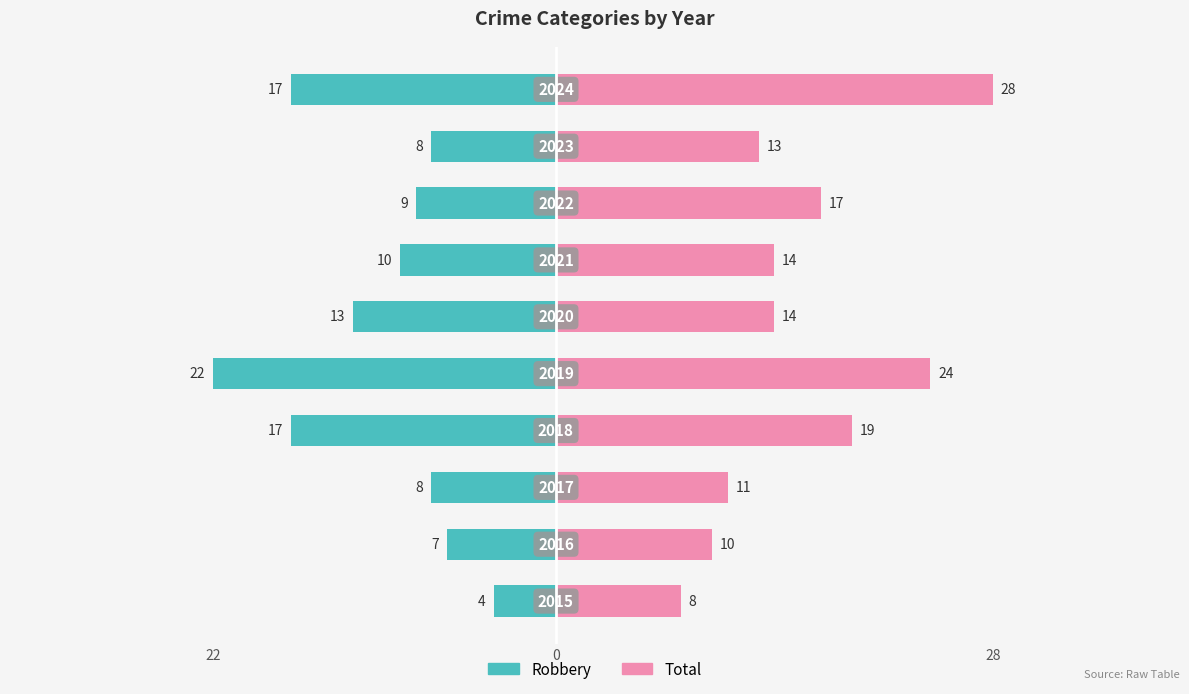

What is the difference between the second highest and second lowest values in the Total series?

14